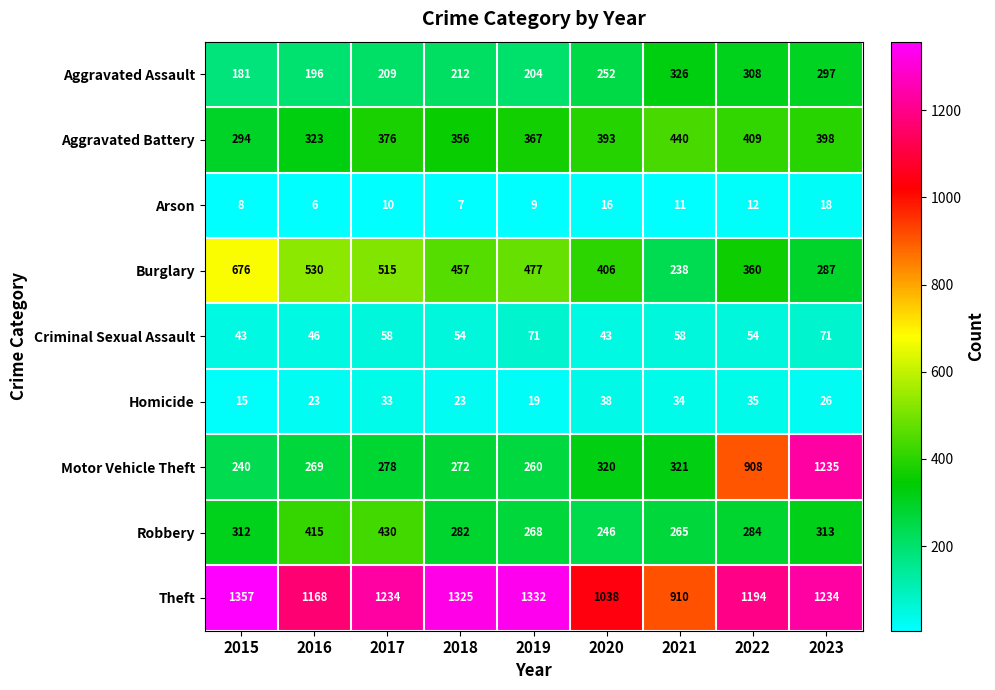

What is the sum of the Motor Vehicle Theft values at 2019 and 2015?

500